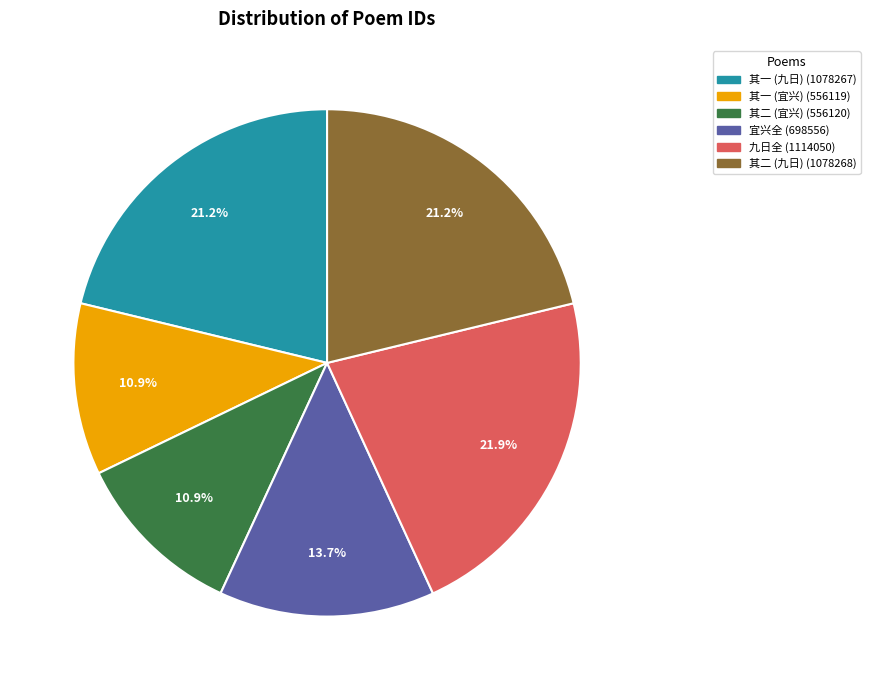

Does 宜兴全 (698556) account for over 50% of the chart?

No